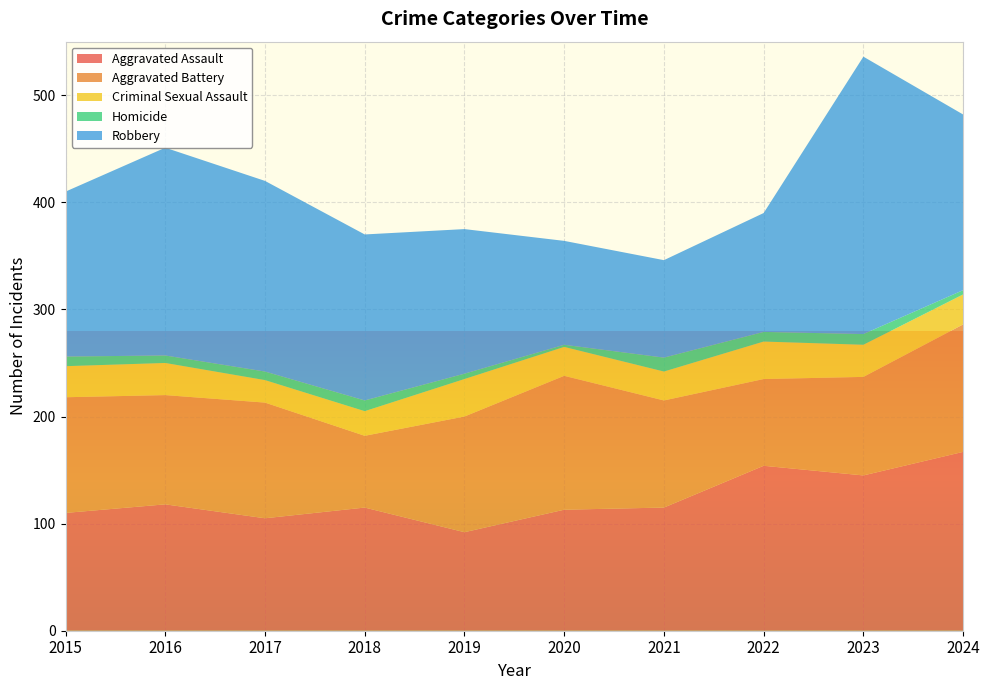

Reading right to left, what are all the values shown in this chart?

Aggravated Assault: 2024=167	2023=145	2022=154	2021=115	2020=113	2019=92	2018=115	2017=105	2016=118	2015=110
Aggravated Battery: 2024=119	2023=92	2022=81	2021=100	2020=125	2019=108	2018=67	2017=108	2016=102	2015=108
Criminal Sexual Assault: 2024=28	2023=30	2022=35	2021=27	2020=27	2019=35	2018=23	2017=21	2016=30	2015=29
Homicide: 2024=4	2023=10	2022=9	2021=13	2020=2	2019=5	2018=10	2017=8	2016=7	2015=9
Robbery: 2024=164	2023=259	2022=111	2021=91	2020=97	2019=135	2018=155	2017=178	2016=194	2015=154